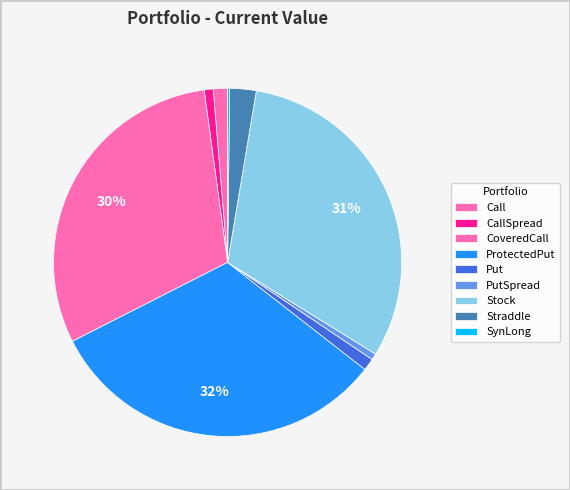

Is it true that Put is 11% of the pie?

False